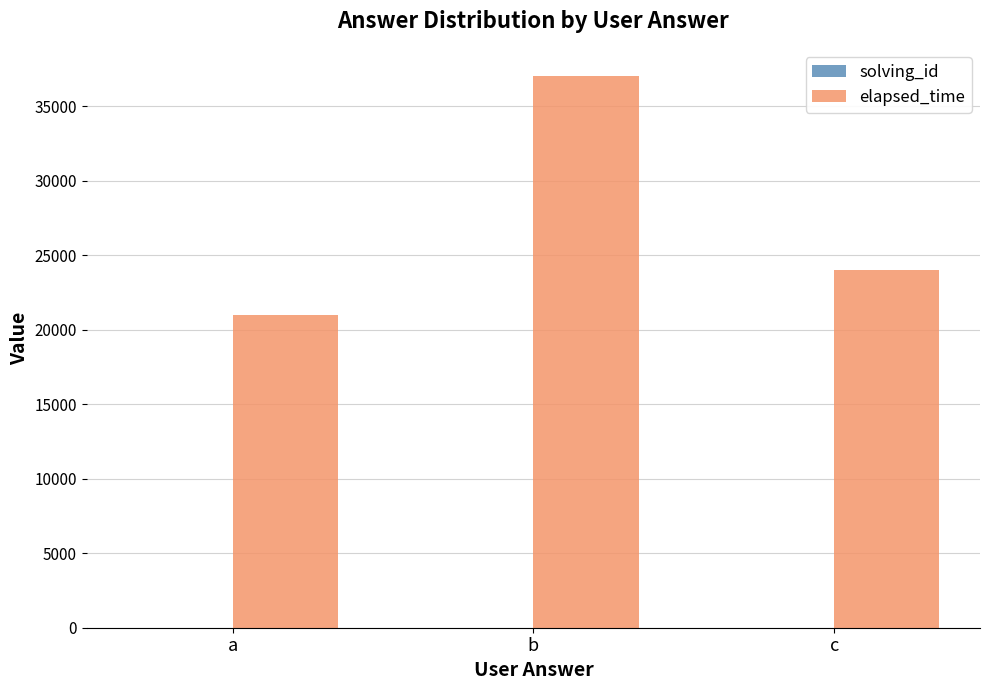

Count the elapsed_time values in the range 21000 to 37000.

3